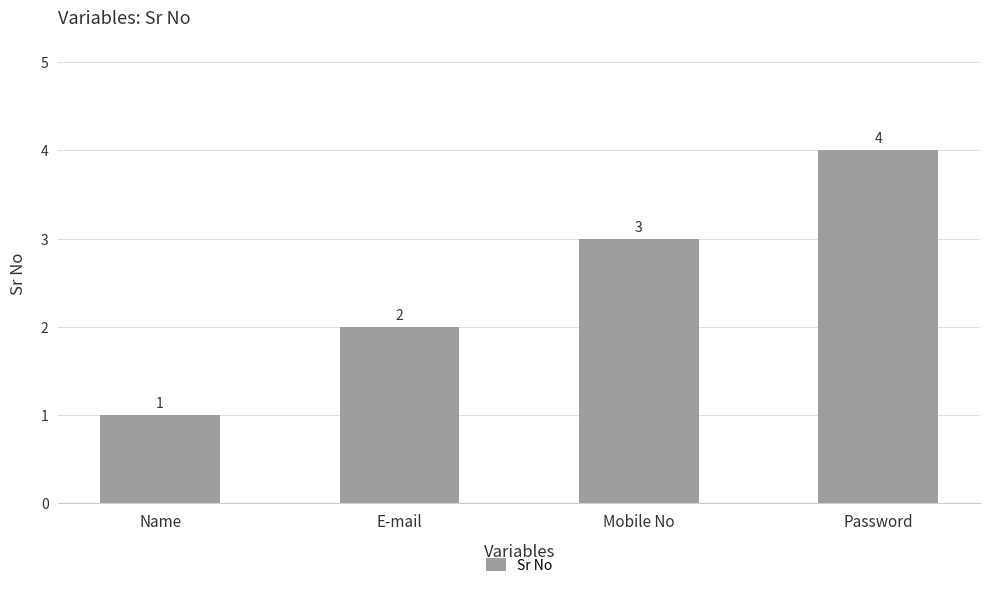

What position from the left is Mobile No?

3